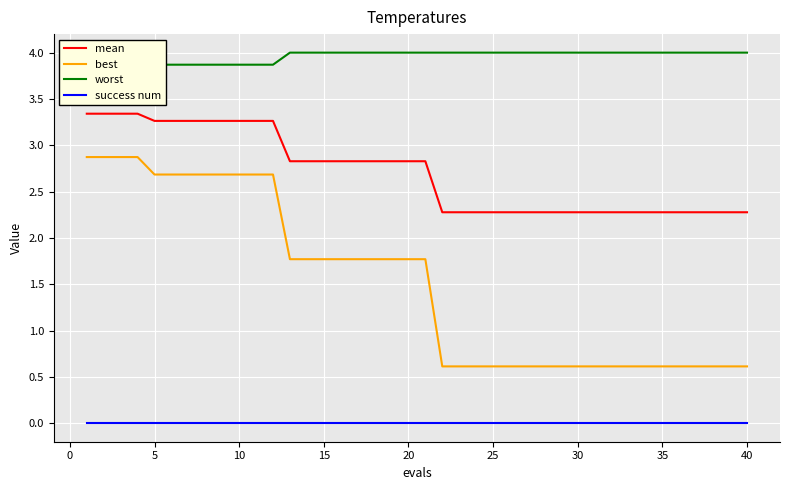

True or false: success num and mean cross at least once.

False